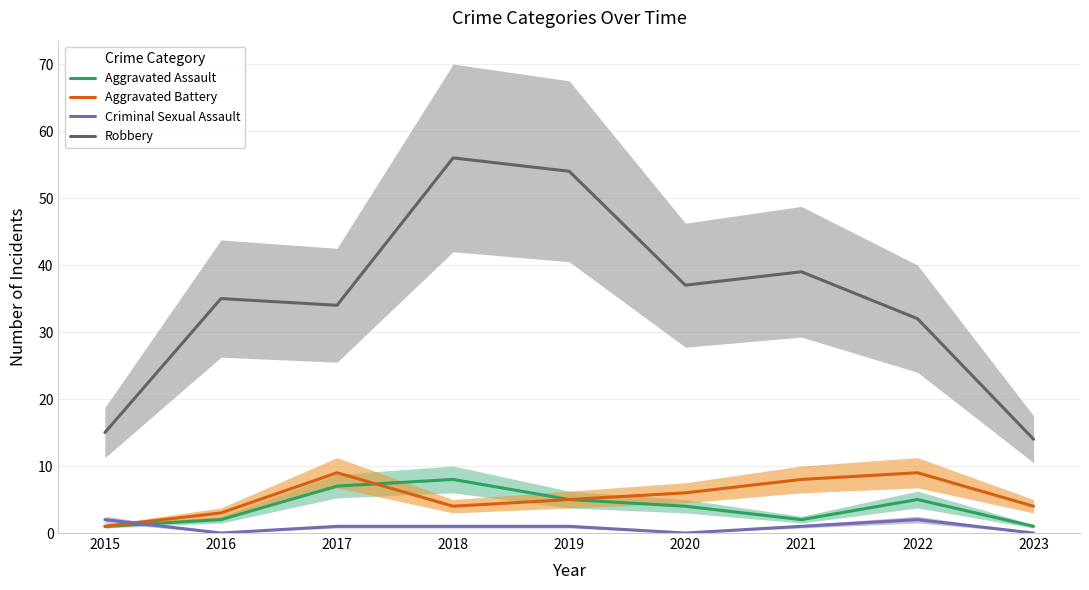

True or false: Criminal Sexual Assault and Aggravated Assault cross at least once.

True